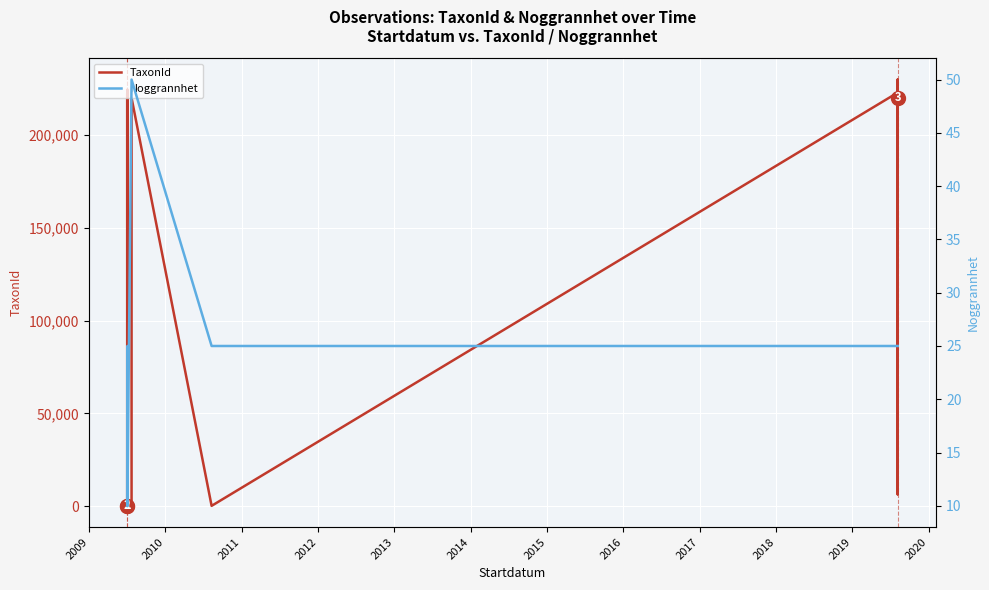

What are all the series names shown in the legend?

TaxonId, Noggrannhet